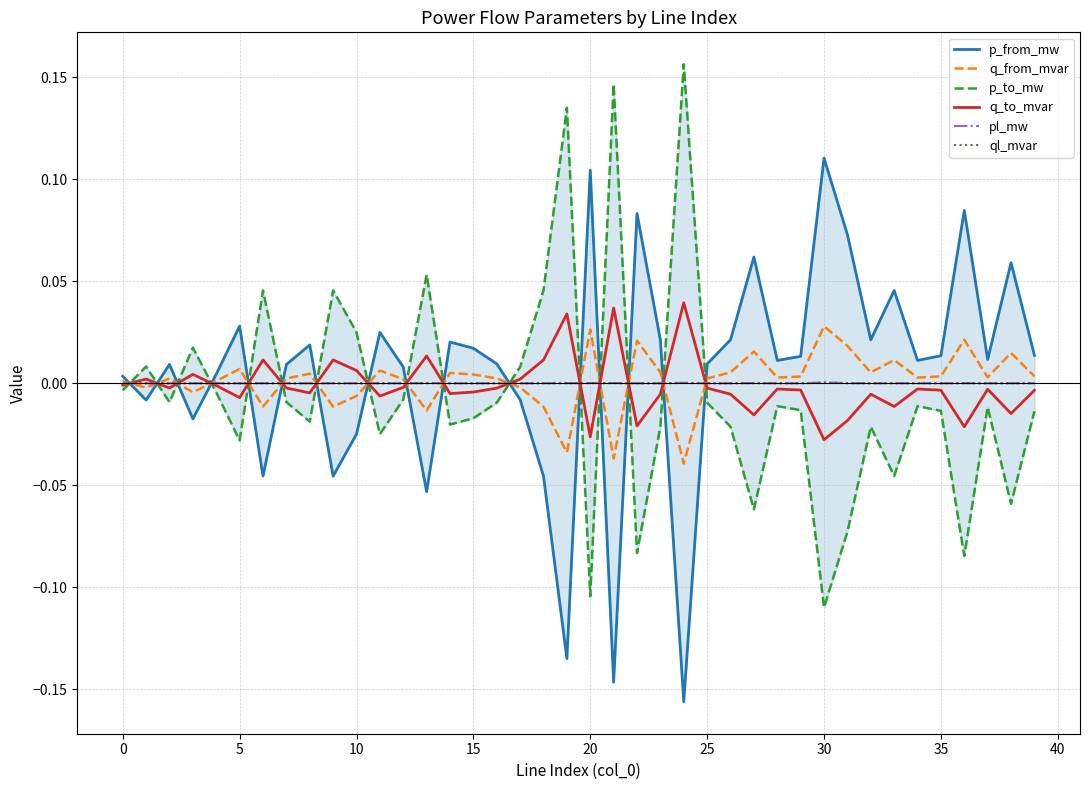

How many categories are shown in the chart?

40